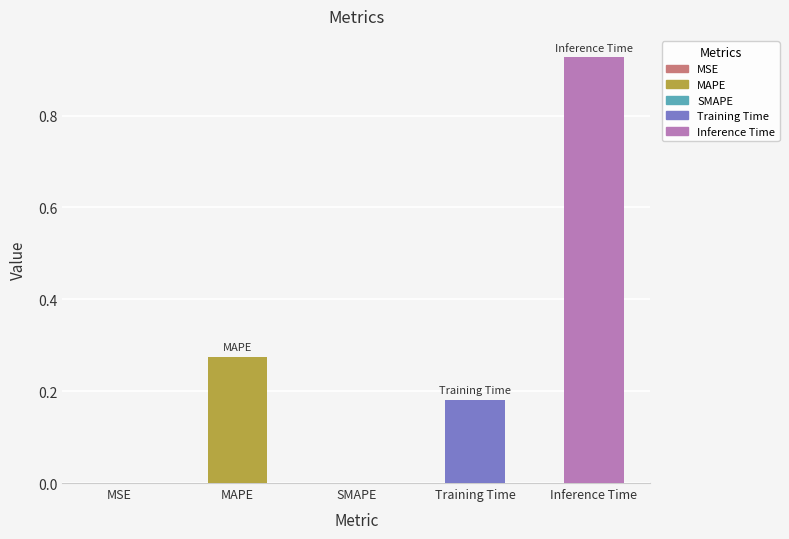

Count the number of categories in the chart.

5